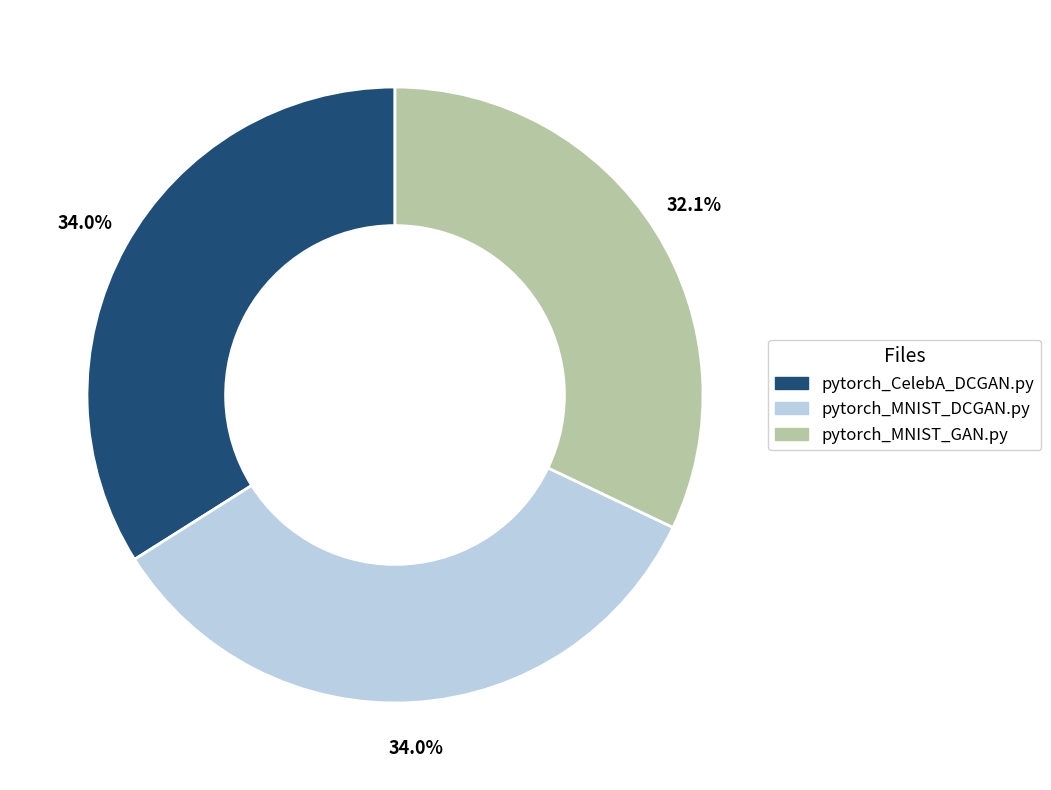

The pytorch_MNIST_DCGAN.py slice represents 28% of the pie. True or false?

False